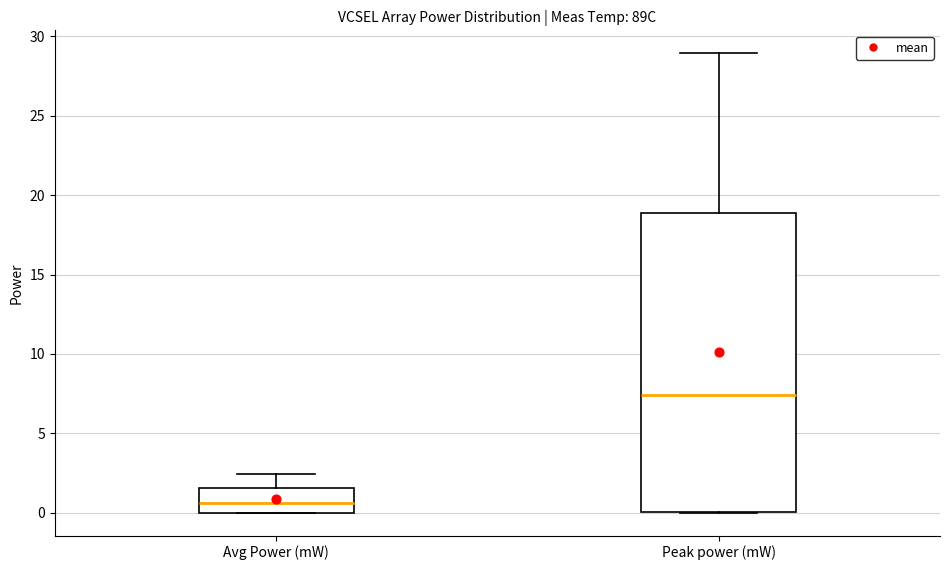

Which box has the highest median line?

Peak power (mW)